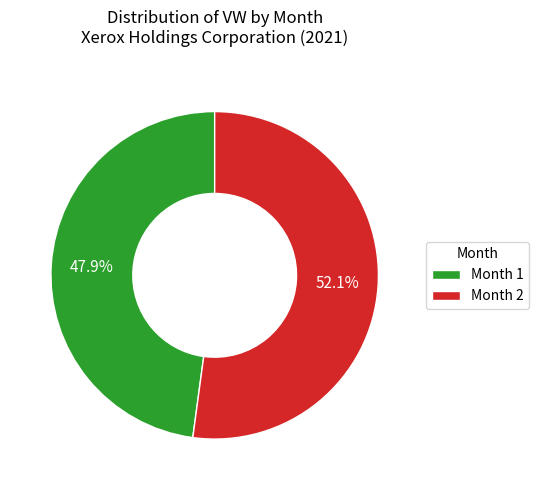

Which slice is the largest?

Month 2